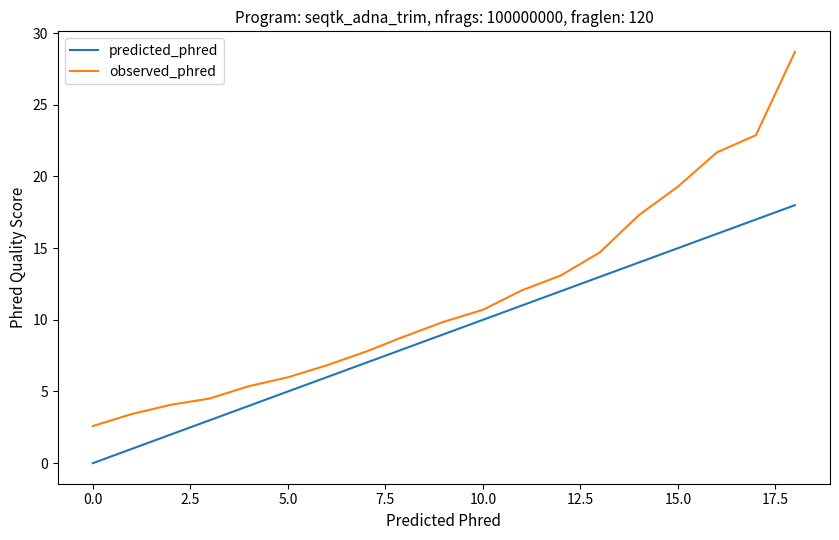

What is the greatest value displayed?

28.7